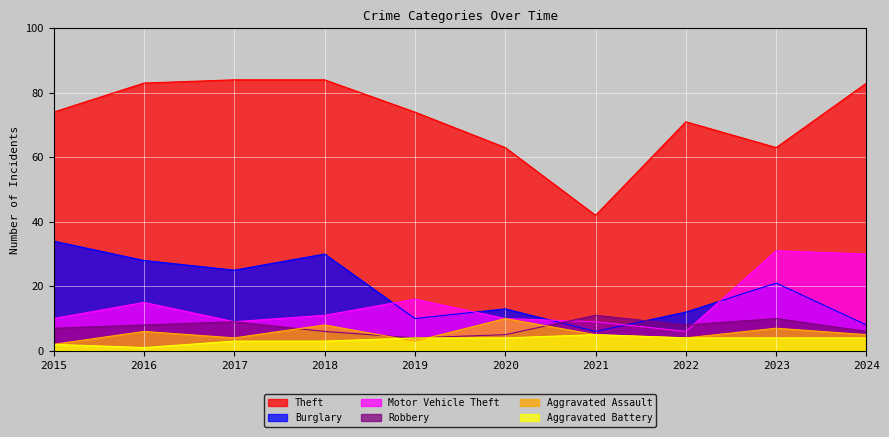

Which series changed the most between 2023 and 2024?

Theft